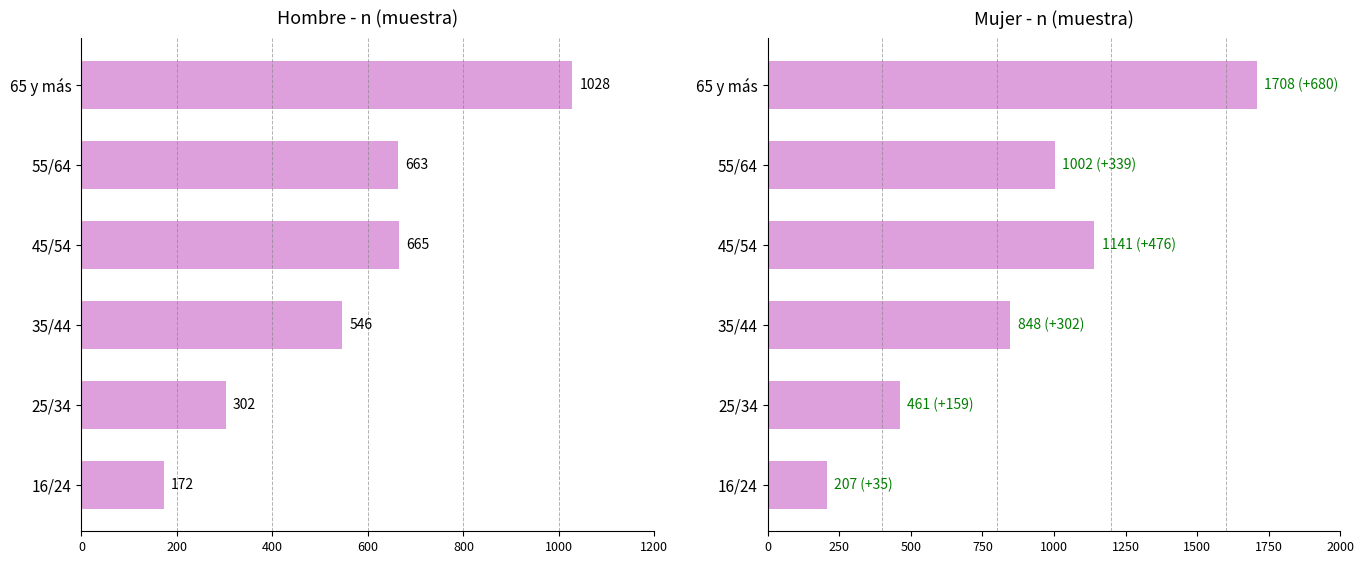

List the series in order of their overall mean, highest first.

Mujer (n muestra), Hombre (n muestra)